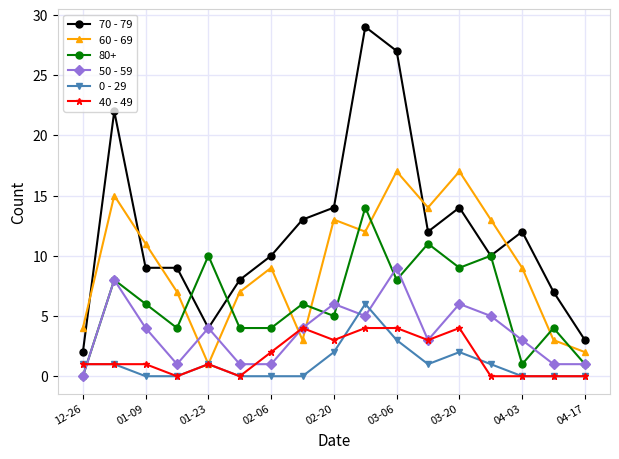

Which series has the largest total across all categories?

70 - 79